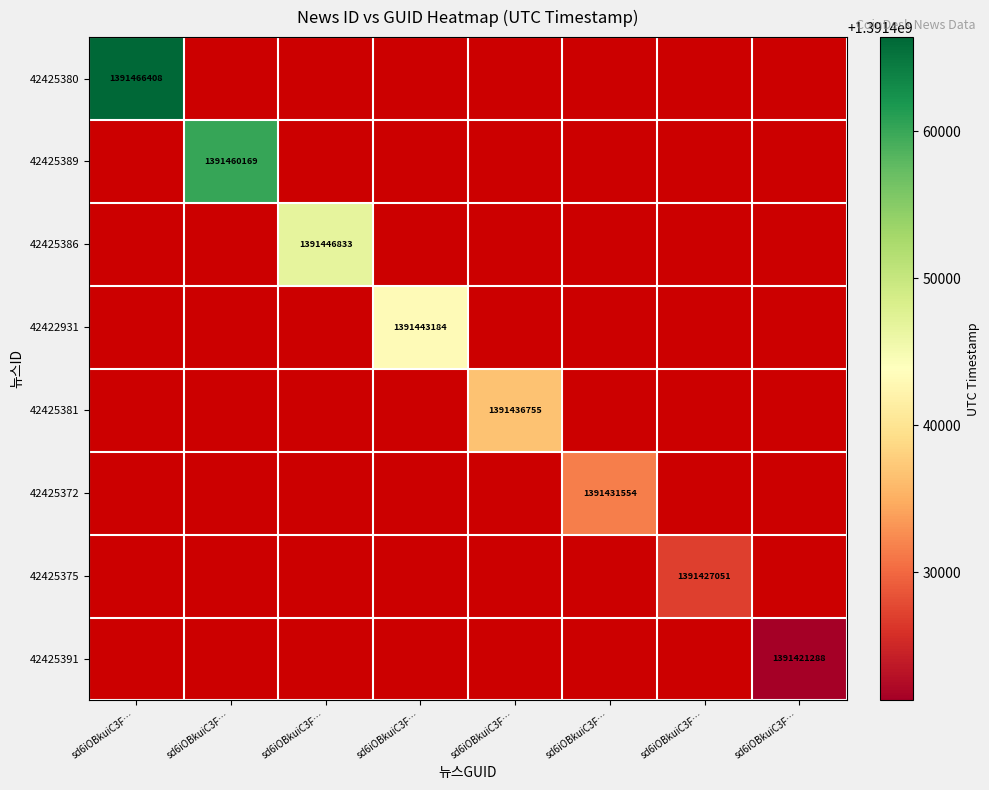

Between sd6iOBkuiC3F… and sd6iOBkuiC3F…, which is larger?

sd6iOBkuiC3F…